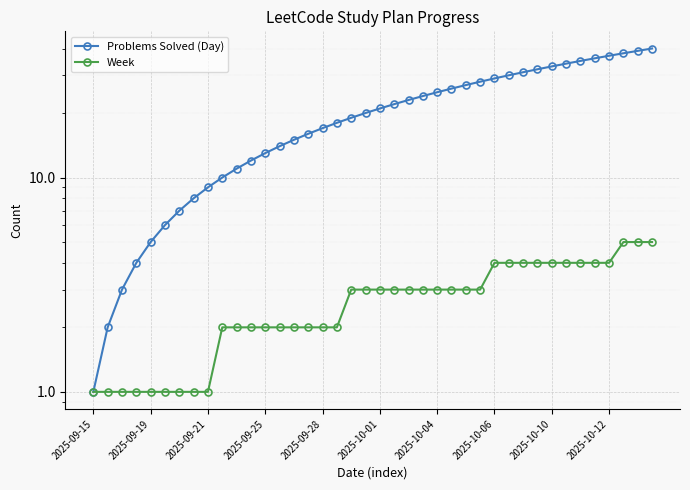

The value of Problems Solved (Day) at 2025-10-06 is 29. True or false?

True